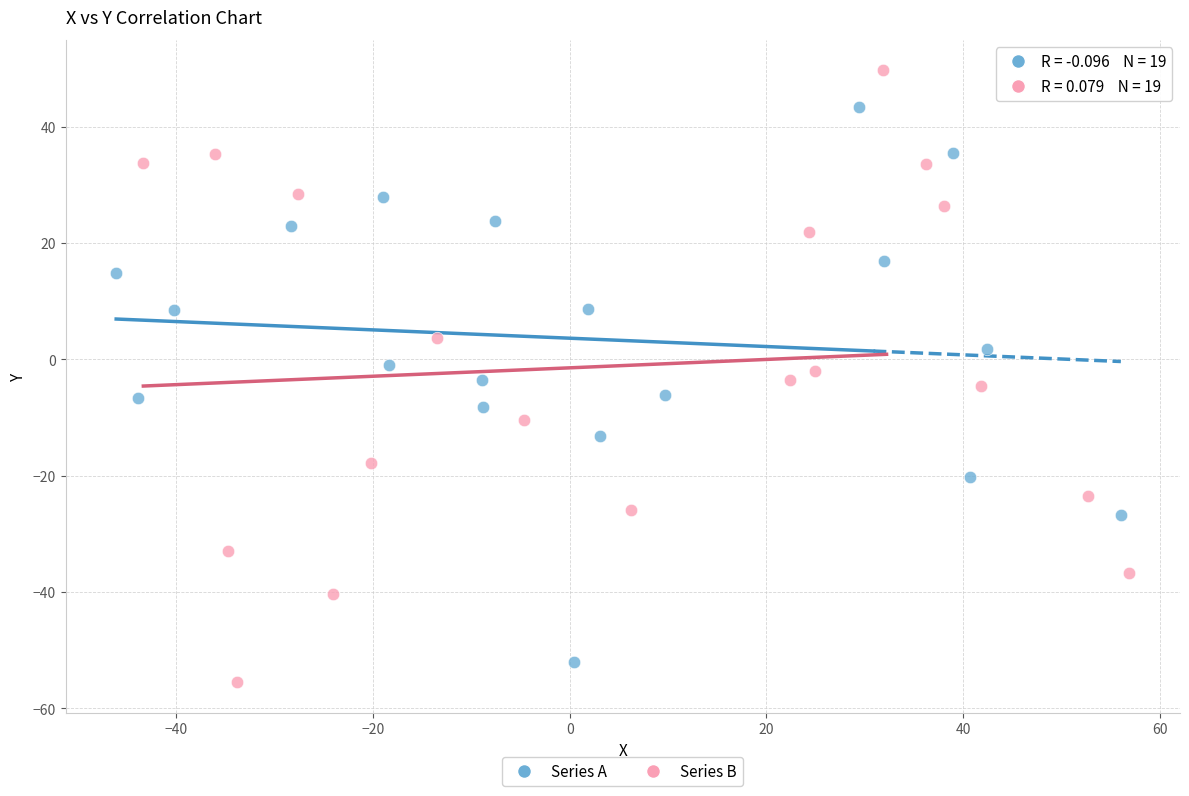

Which series has the largest Y range (max minus min)?

Series B